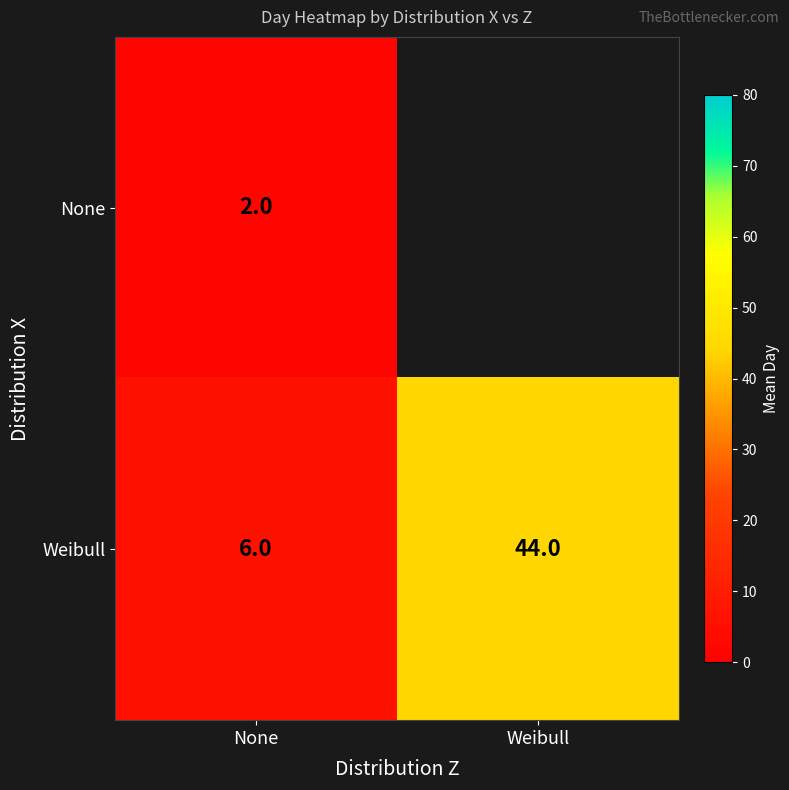

At which category is the sum across all series the highest?

None